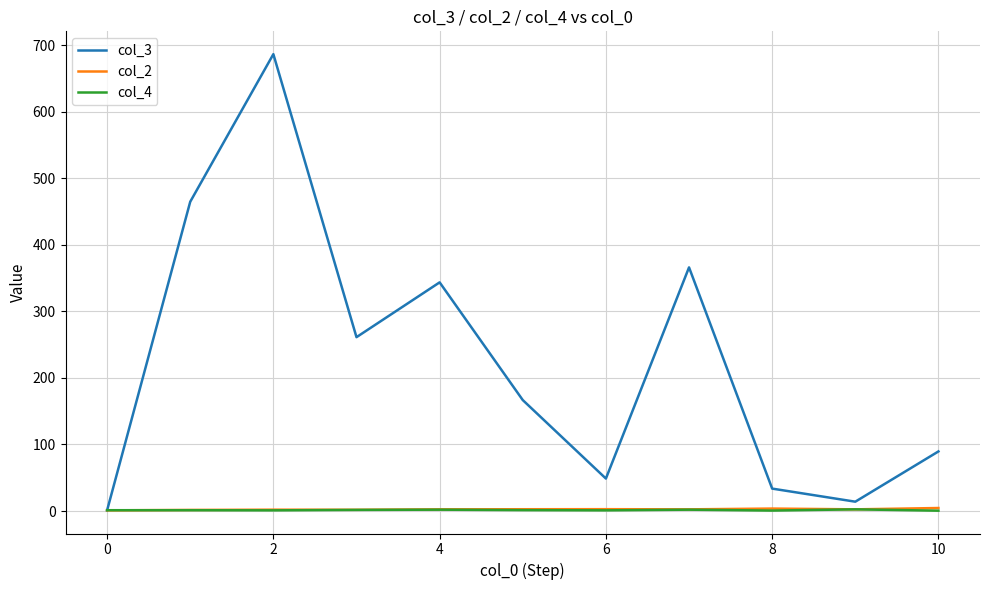

How many lines are shown in the chart?

3